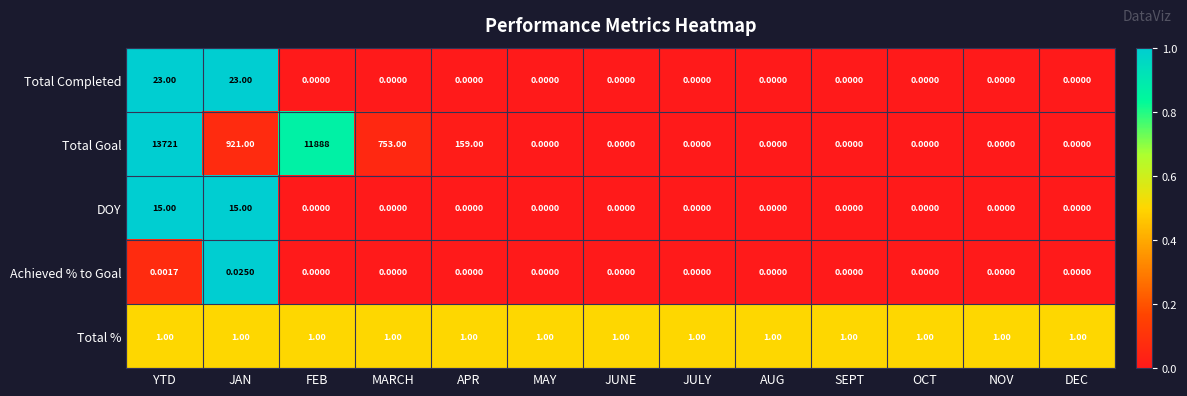

List the series in order of their peak value, highest first.

Total Goal, Total Completed, DOY, Total %, Achieved % to Goal